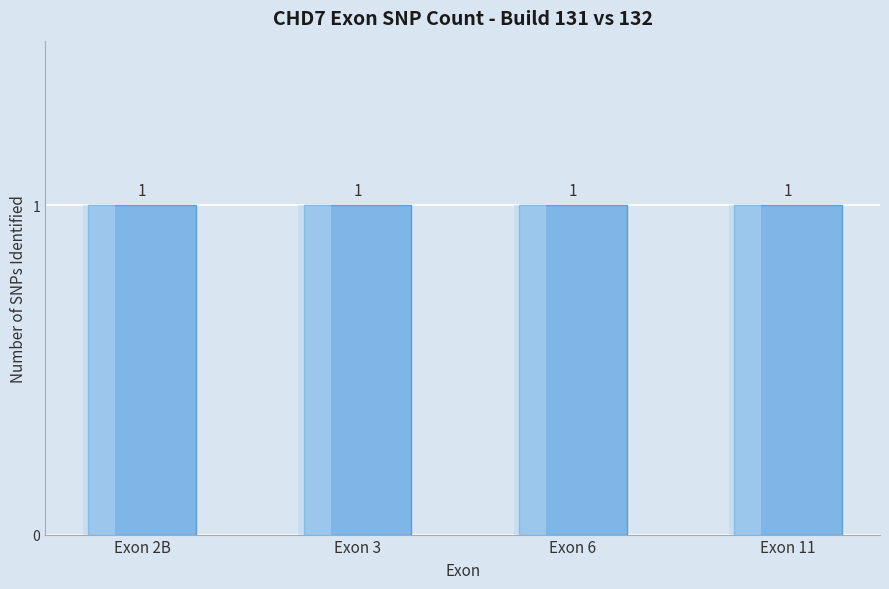

Which series has the largest total across all categories?

SNPs Build 131